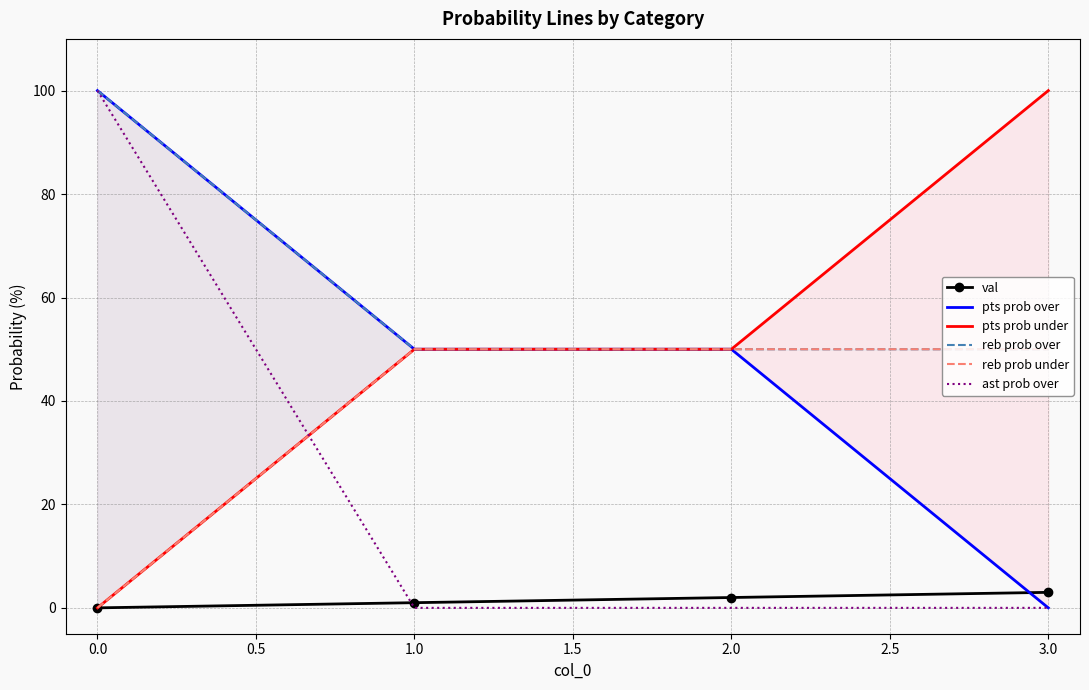

Read the val value at 1.0.

1